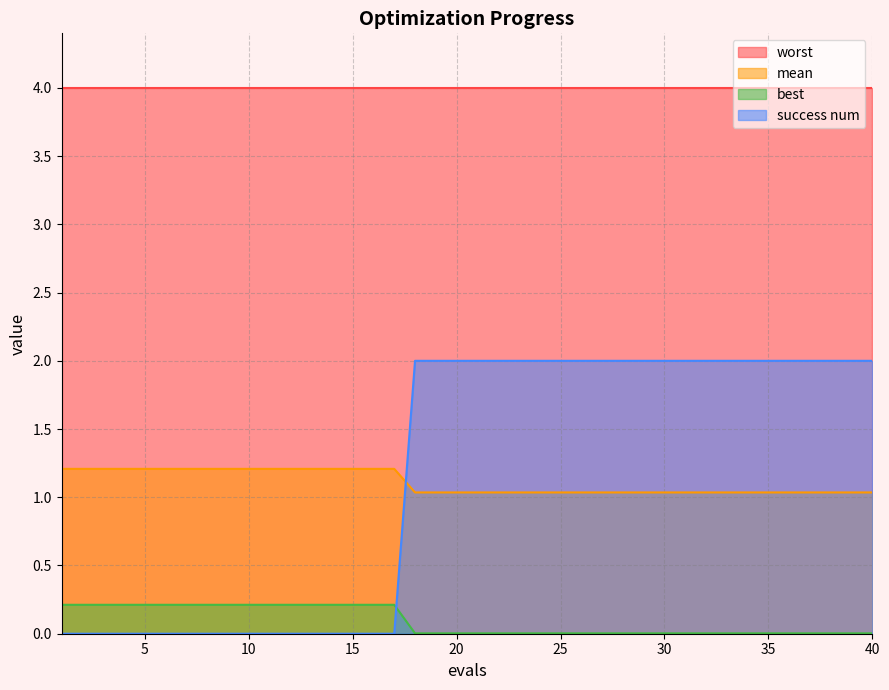

At which category is the sum across all series the highest?

18